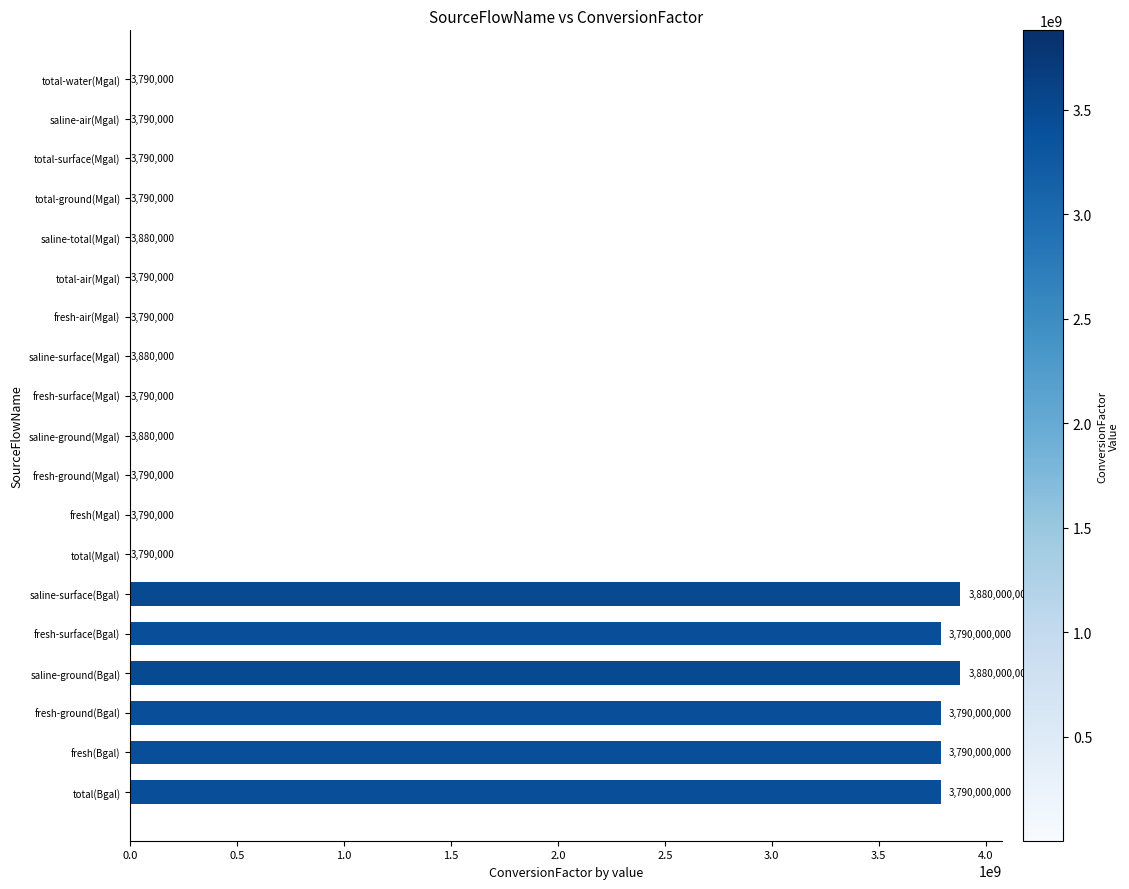

What is the change in value from saline-total(Mgal) to total-surface(Mgal)?

-90000